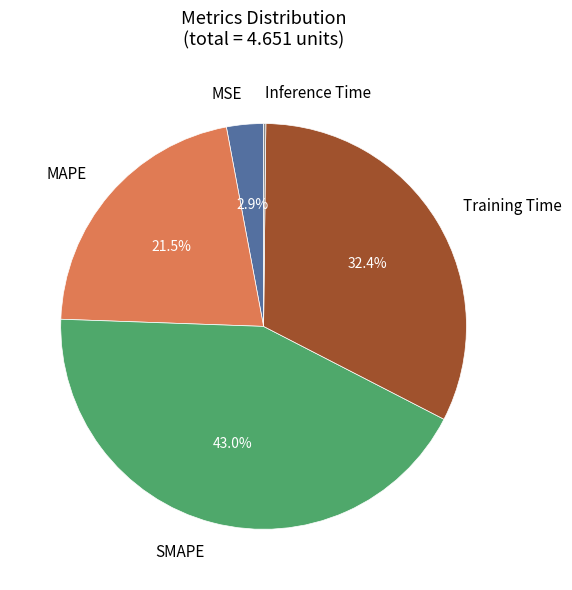

Does any single category account for the majority?

No